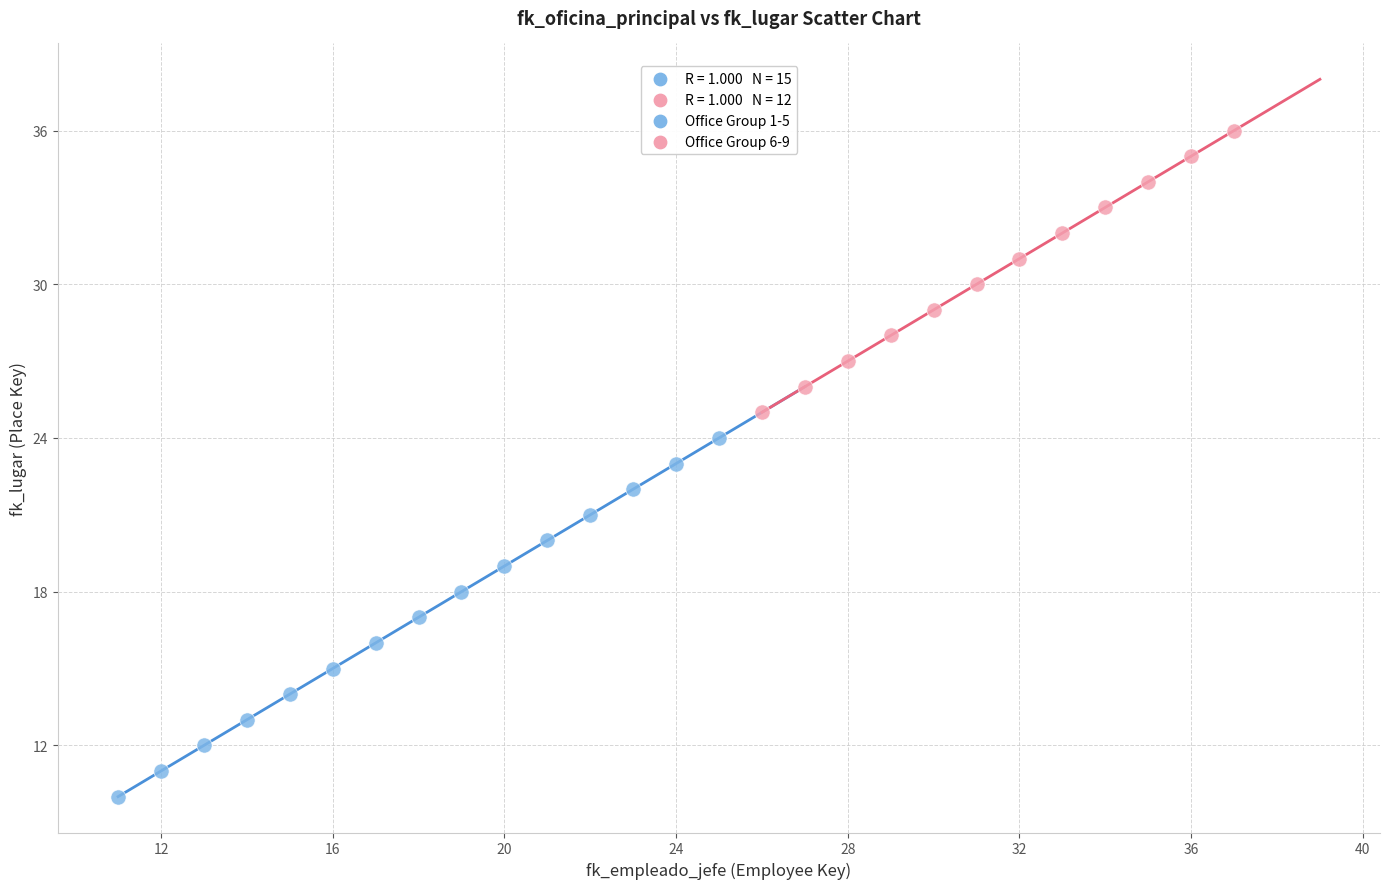

Which series reaches the minimum Y coordinate?

Office Group 1-5